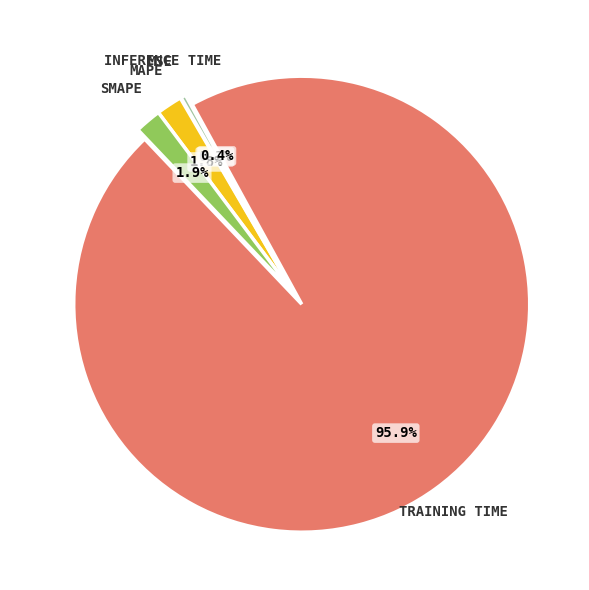

Is there any slice that represents more than half of the pie?

Yes